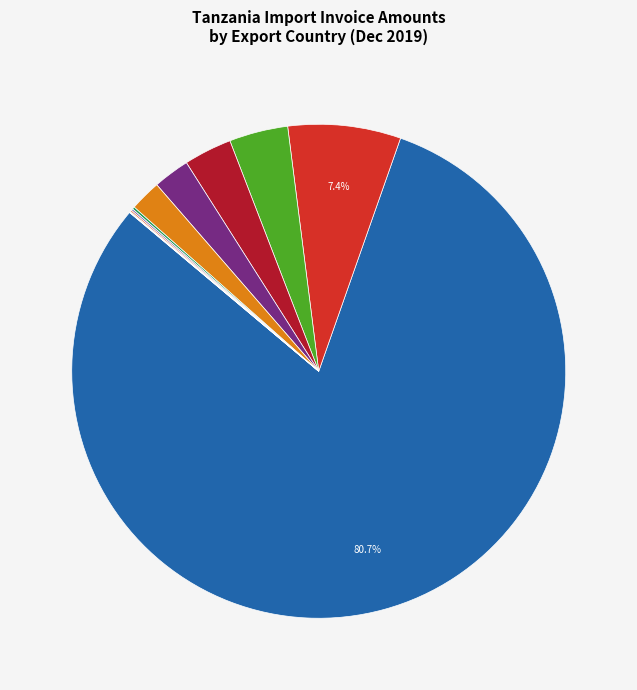

To the nearest percent, what is the difference between the largest and smallest slice percentages?

81%